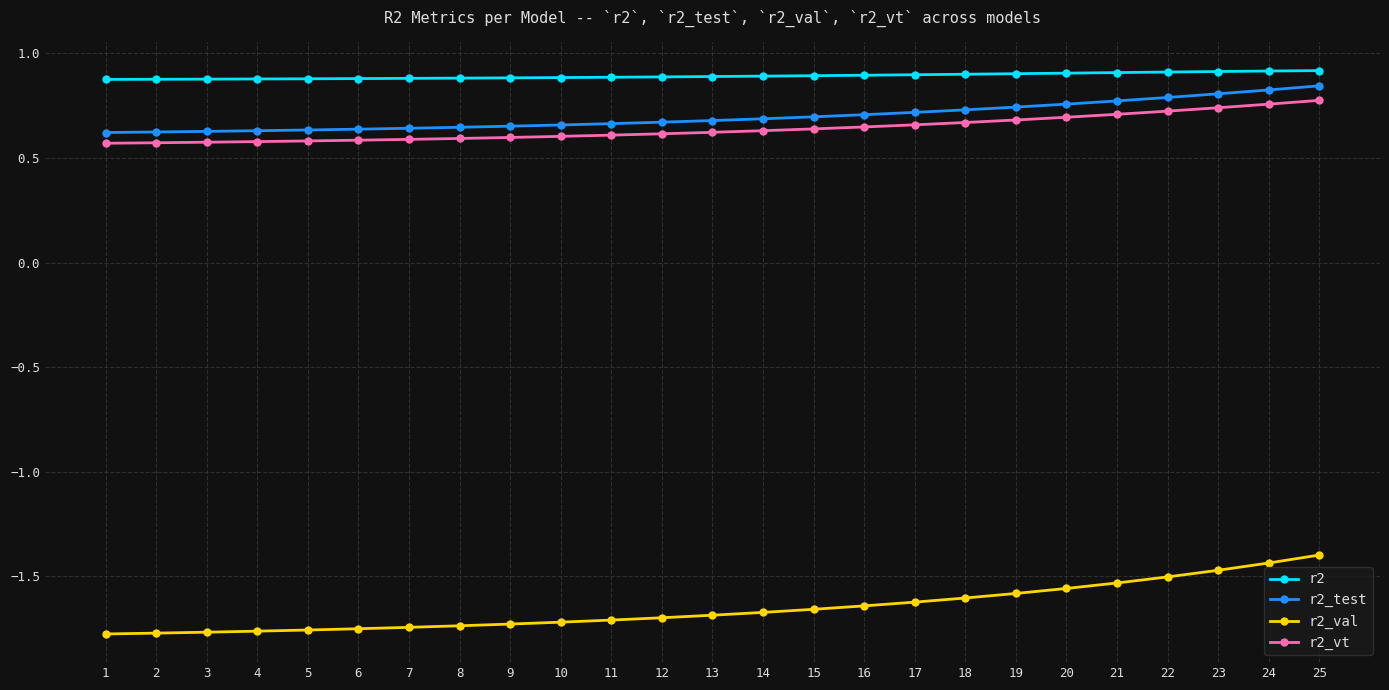

Count the r2 values in the range 0 to 1.

25